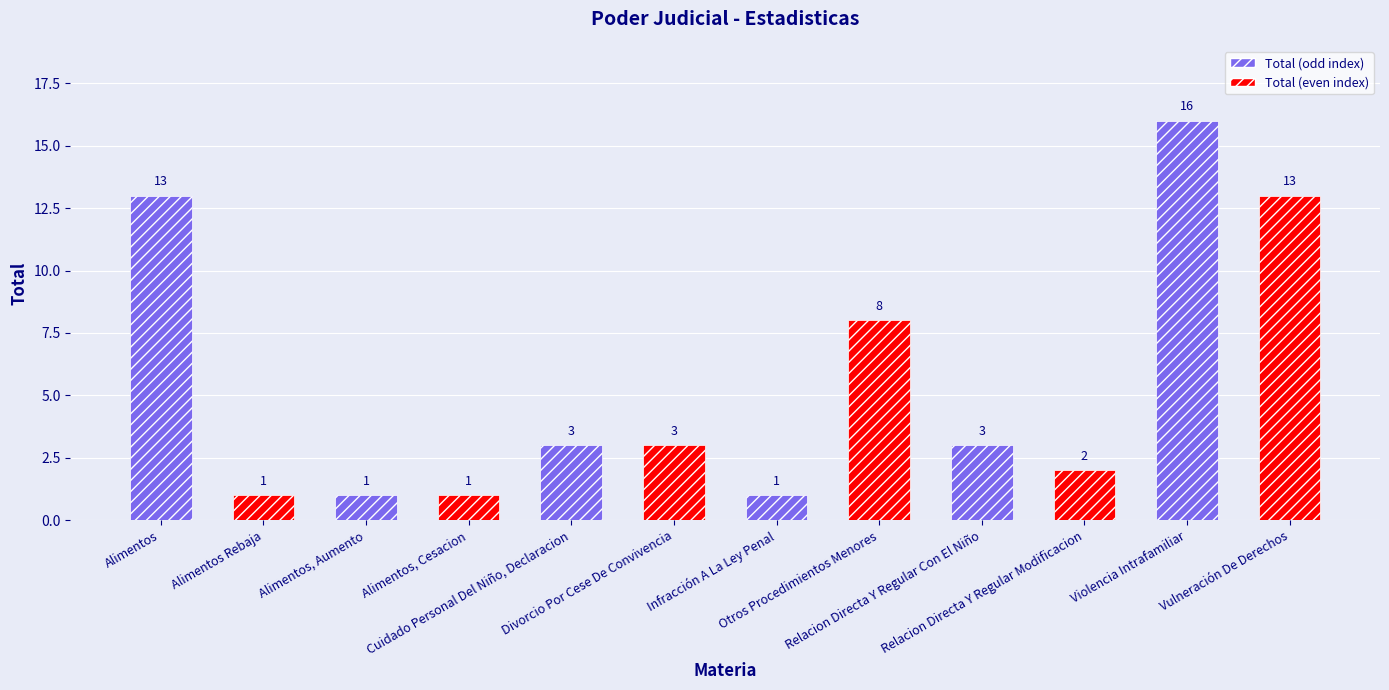

Rank the categories by value from highest to lowest.

Violencia Intrafamiliar, Alimentos, Vulneración De Derechos, Otros Procedimientos Menores, Cuidado Personal Del Niño, Declaracion, Divorcio Por Cese De Convivencia, Relacion Directa Y Regular Con El Niño, Relacion Directa Y Regular Modificacion, Alimentos Rebaja, Alimentos, Aumento, Alimentos, Cesacion, Infracción A La Ley Penal